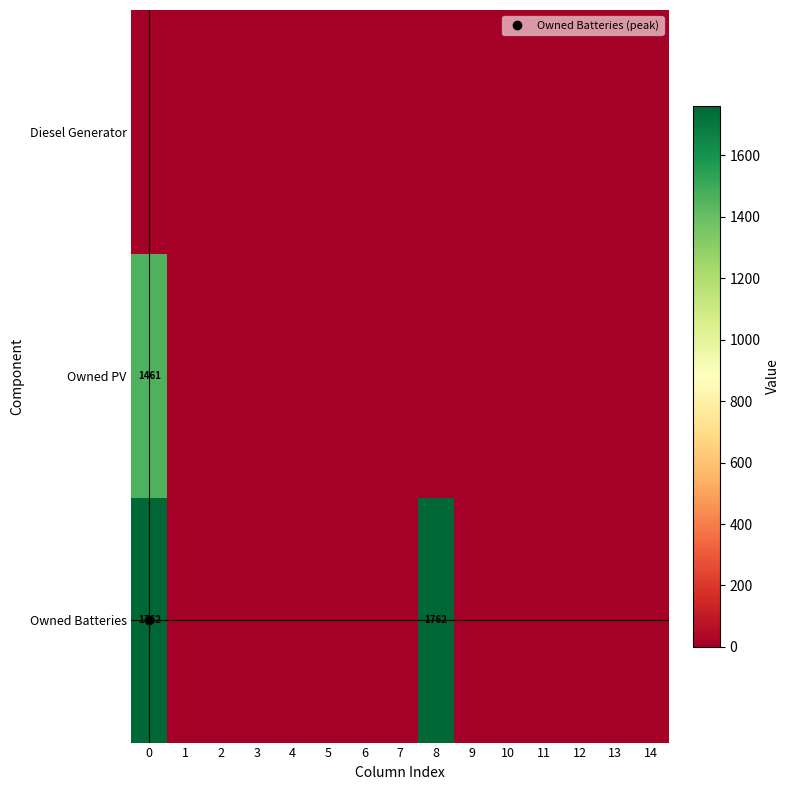

At 6, list the series in order from smallest to largest.

Diesel Generator, Owned PV, Owned Batteries